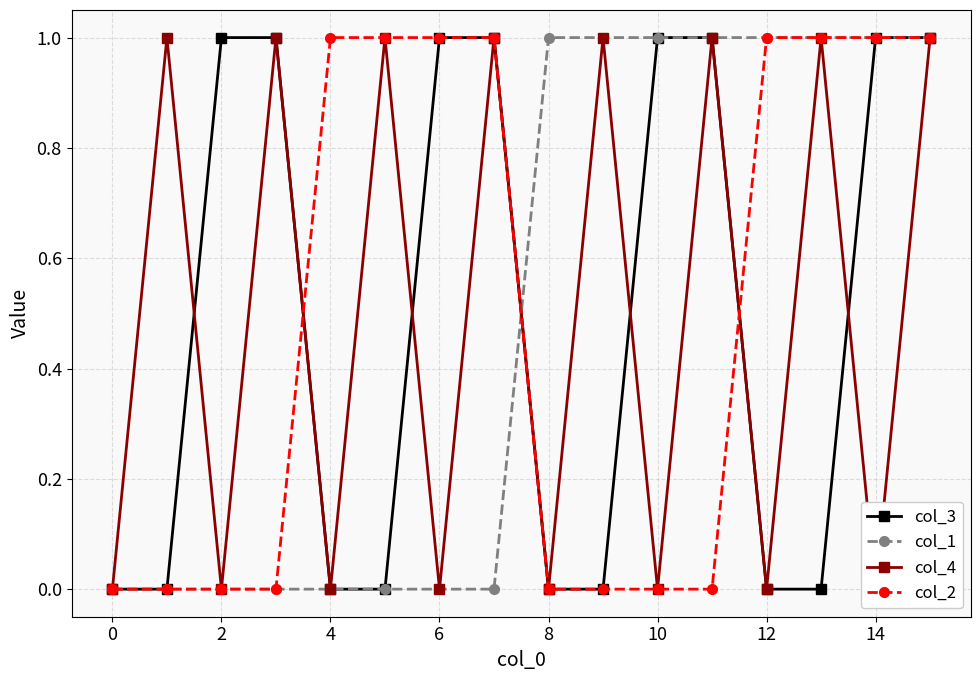

What is the label of the 14th point from the left?

13